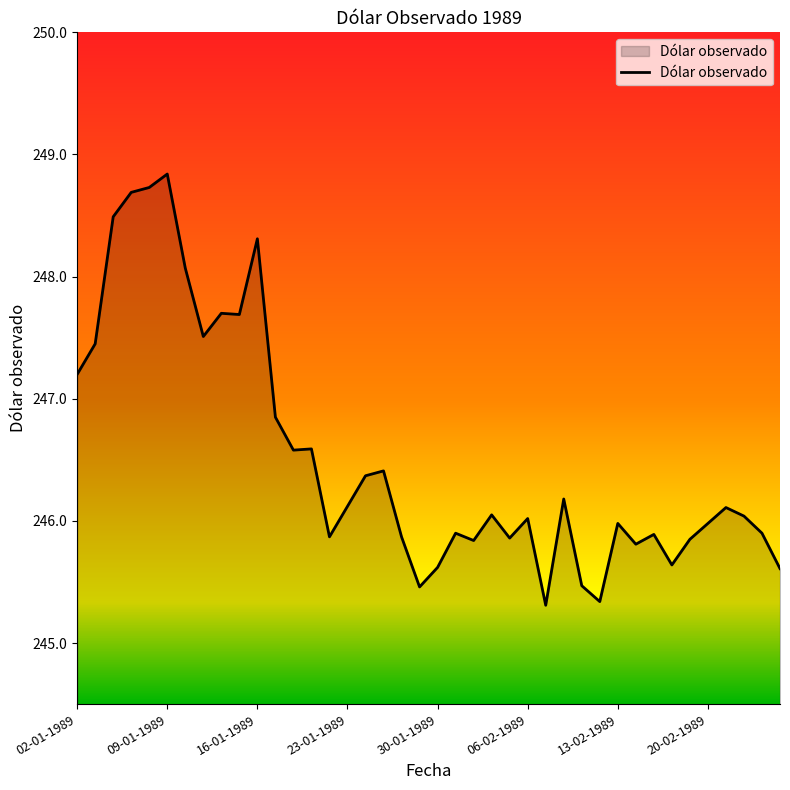

What is the difference between the maximum and minimum values?

3.5